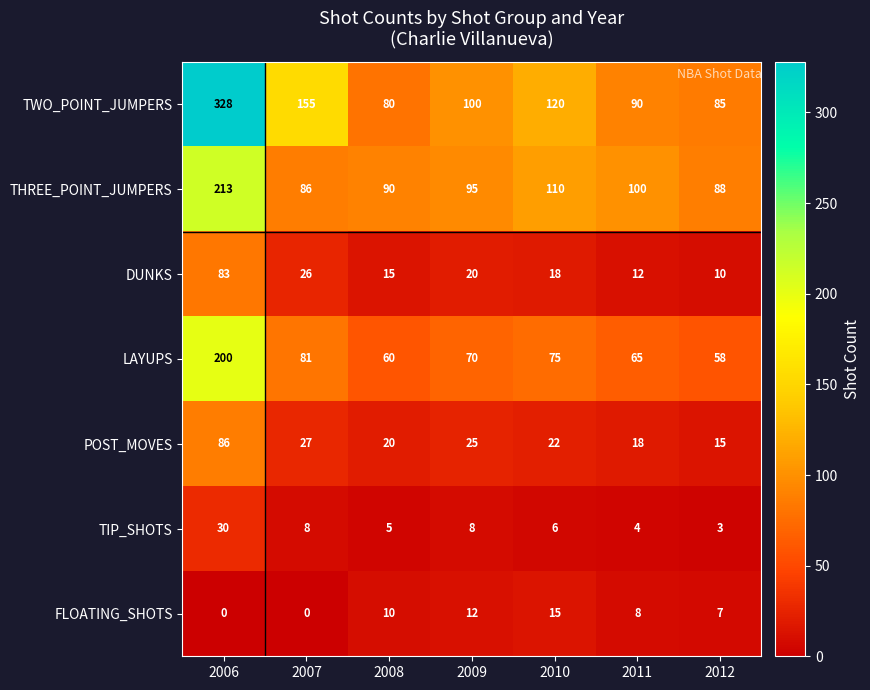

What is the spread (max minus min) of values at 2011?

96